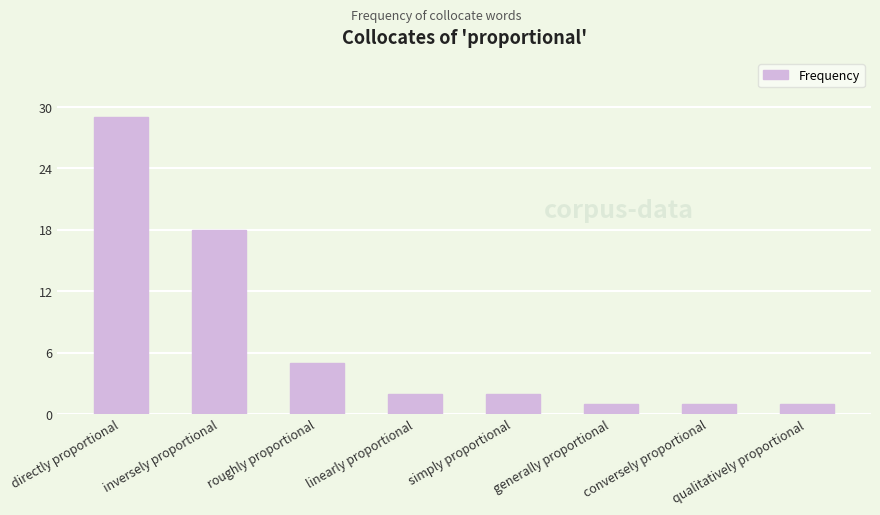

What is the sum of all values?

59